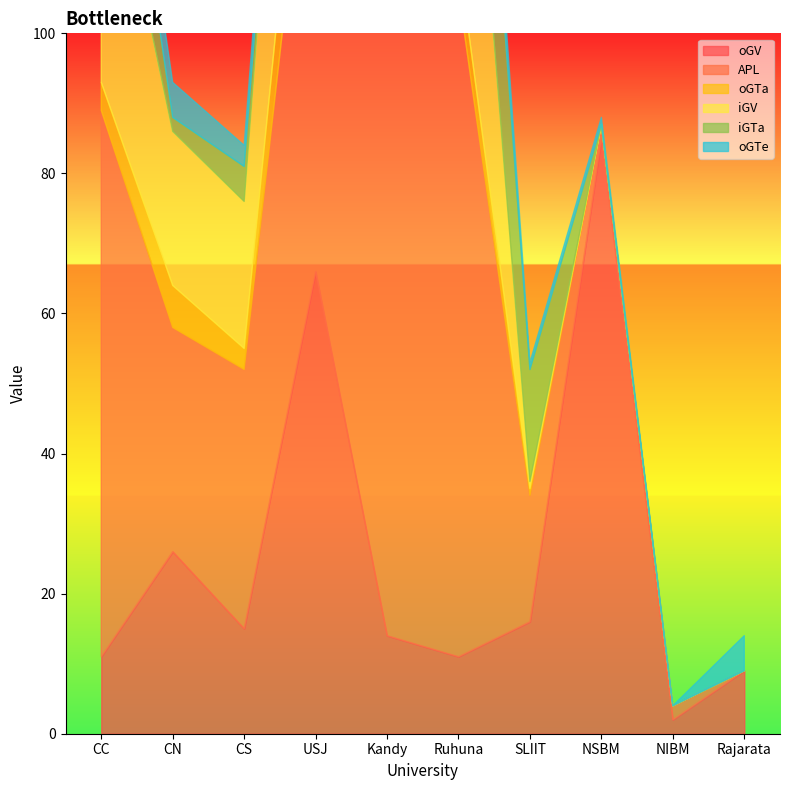

What is the difference between the oGTa values at Rajarata and SLIIT?

1